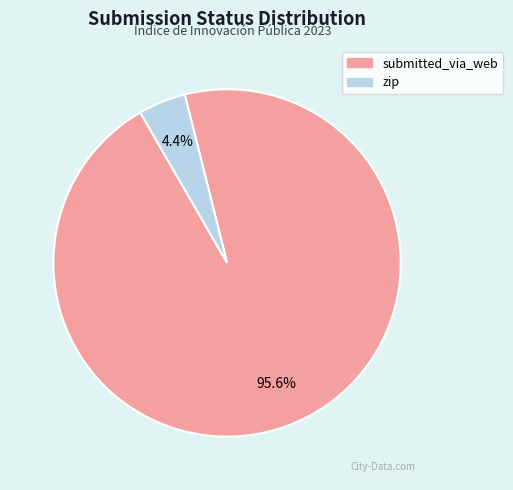

Between zip and submitted_via_web, which is larger?

submitted_via_web